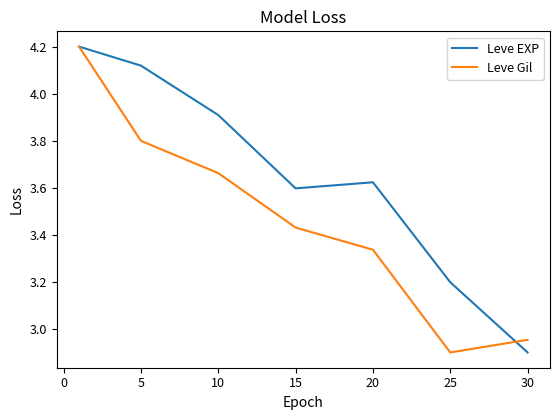

Which series ends up on top after the final intersection of Leve Gil and Leve EXP?

Leve Gil